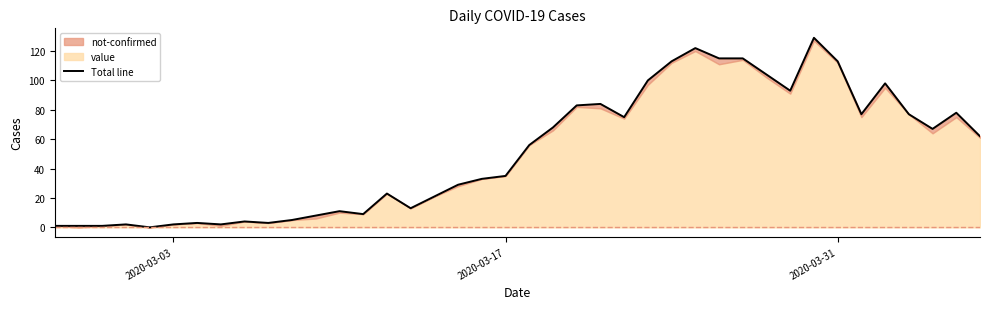

How many points are lower than both their immediate neighbors (excluding endpoints)?

9